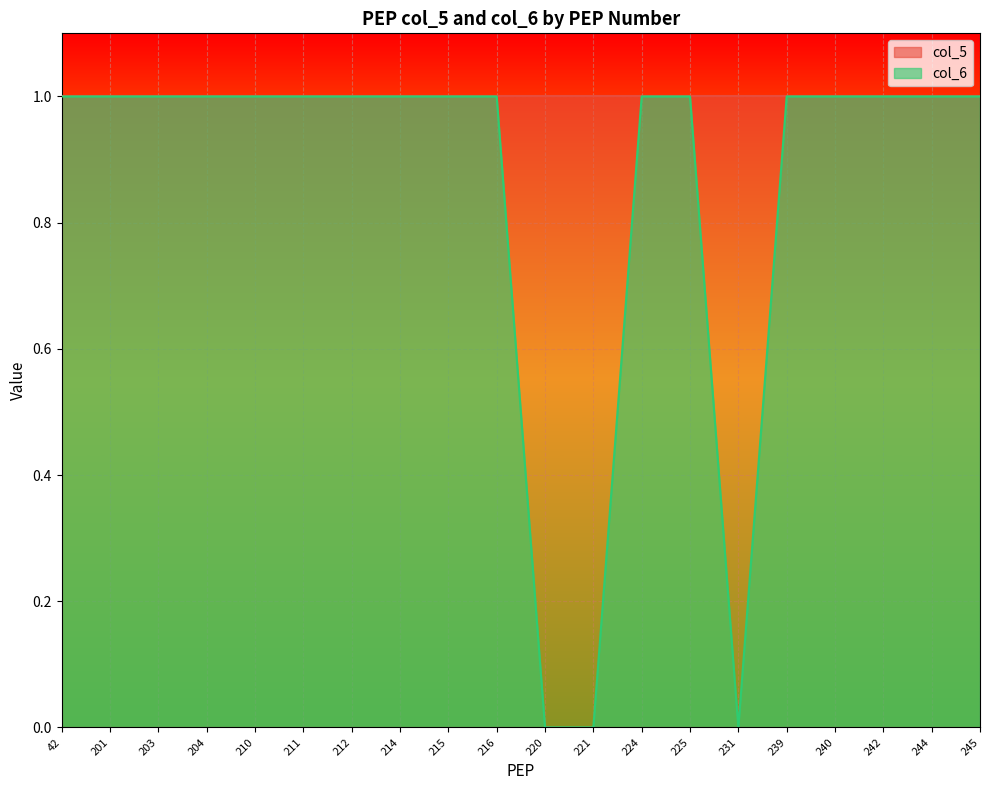

At which category does the chart reach its peak across all series?

42